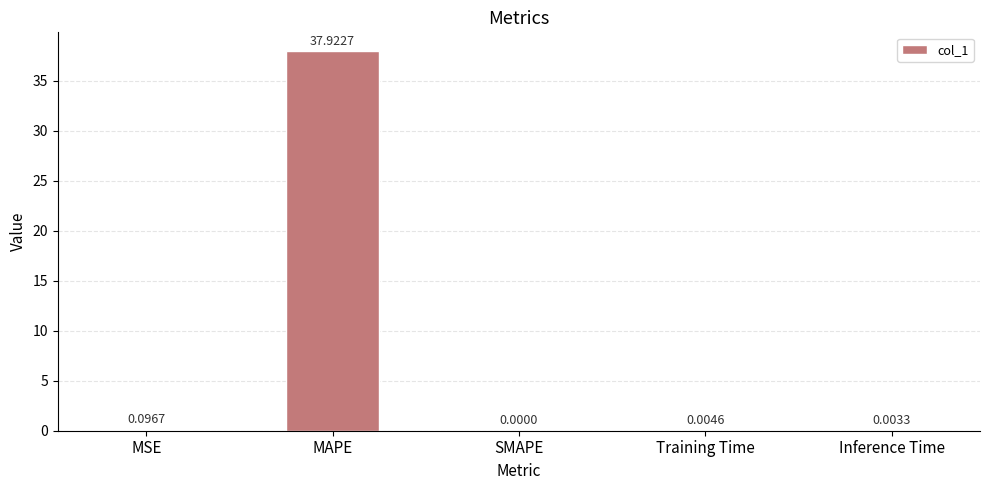

How many series are shown in this chart?

1